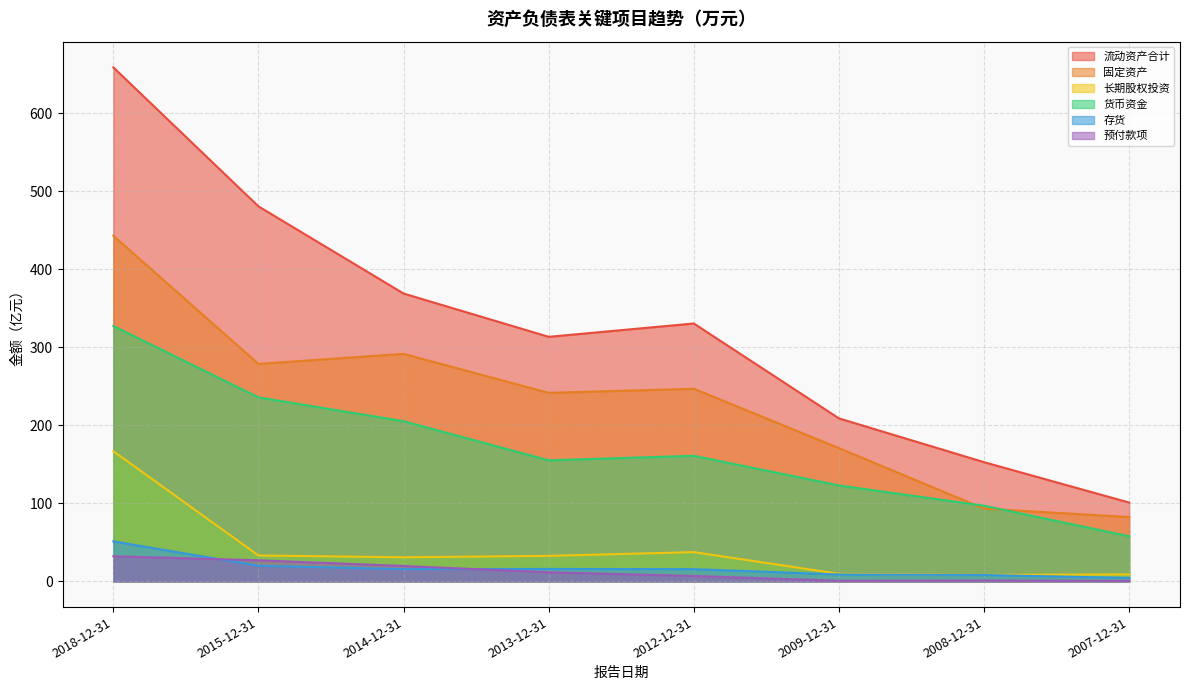

The value of 固定资产 at 2018-12-31 is 442.9. True or false?

True